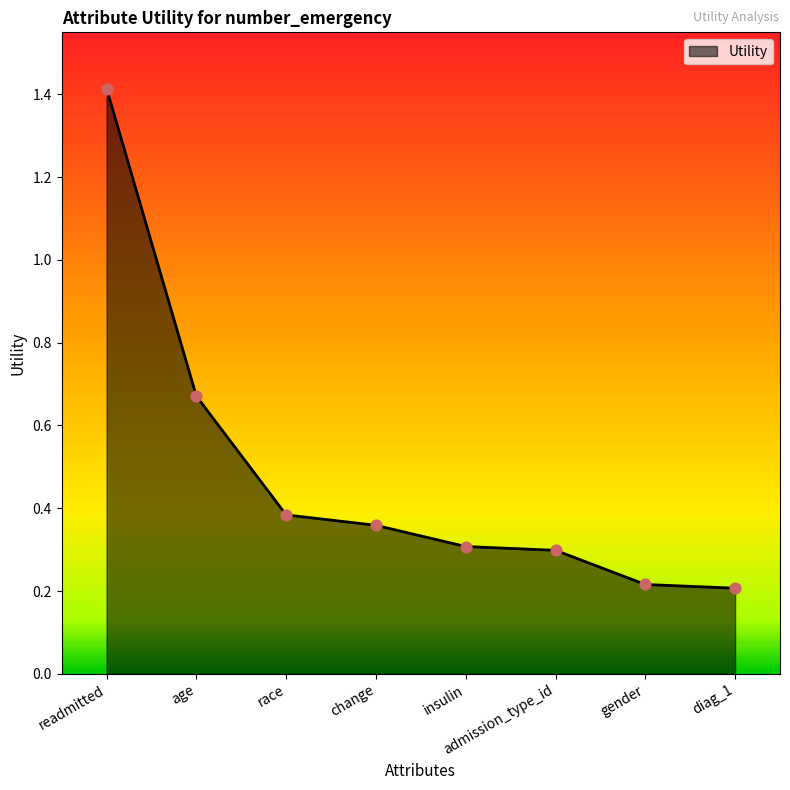

Between change and age, which is larger?

age